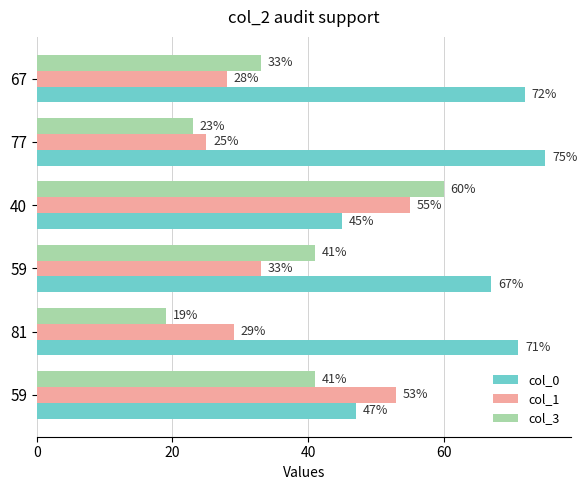

What is the minimum value for col_1?

25